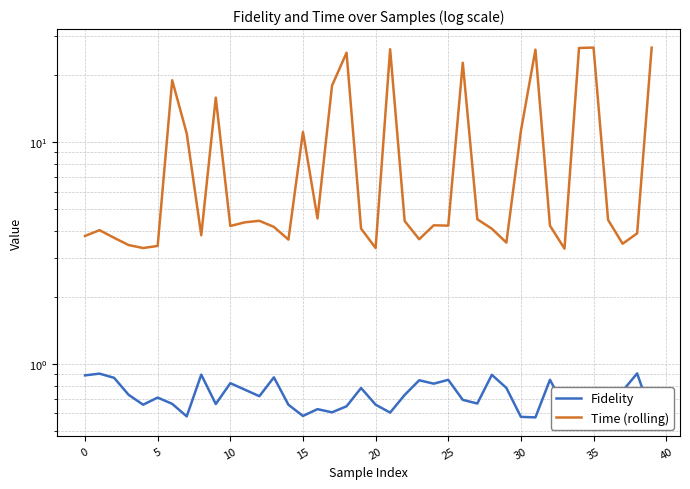

What is the difference between the maximum and second lowest values in the Time (rolling) series?

23.4